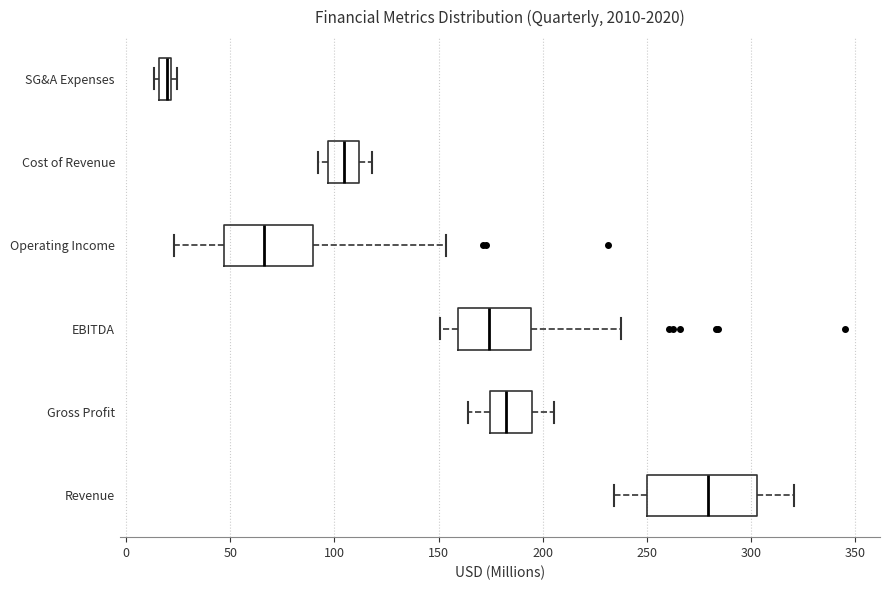

Where does the right whisker of the box for Gross Profit end on the x-axis? The values are not printed on the chart, so give them approximately, as read against the axis.

205